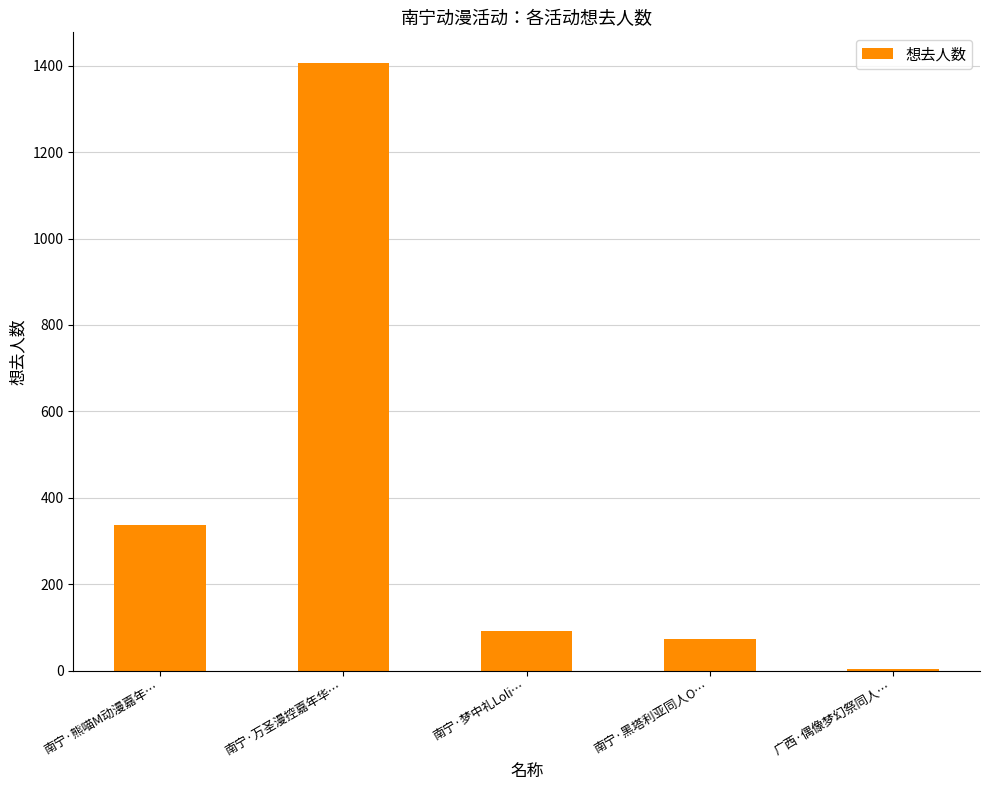

What is the sum of all values?

1912